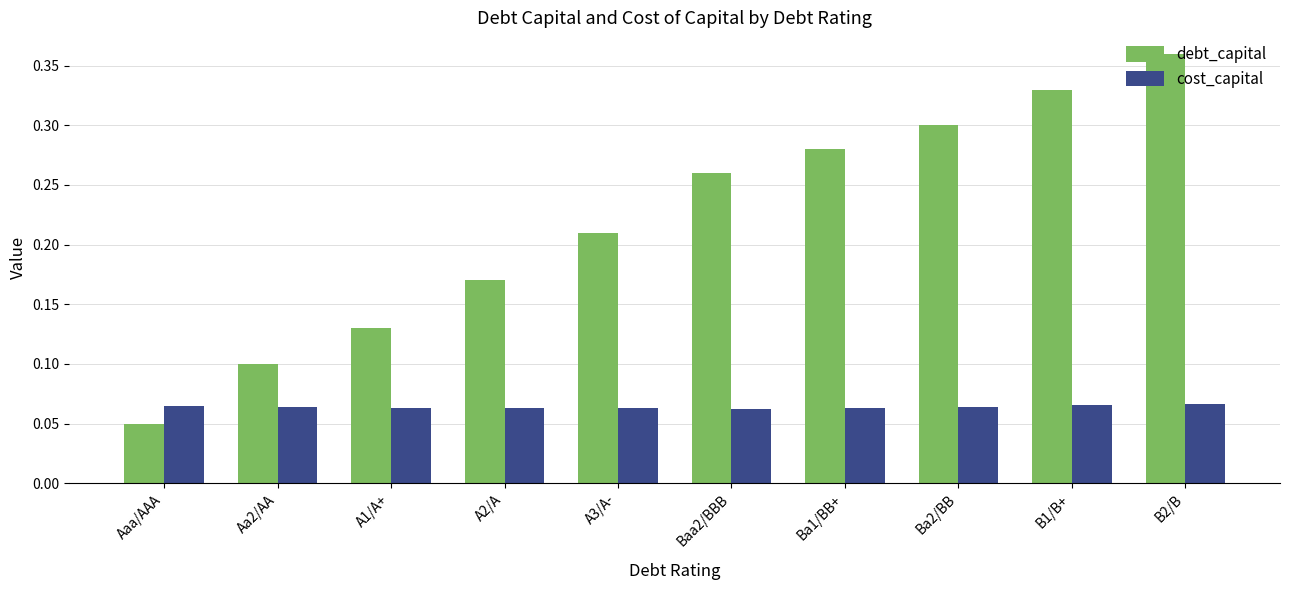

The value of cost_capital at Aaa/AAA is 0.1. True or false?

True